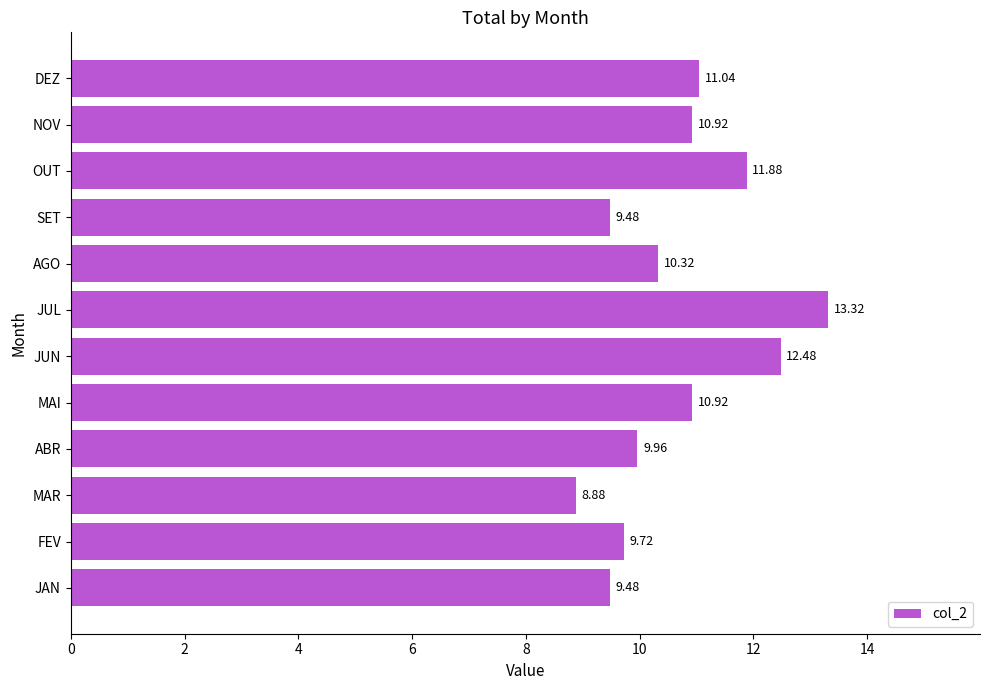

Which category has the lowest value across all series?

MAR